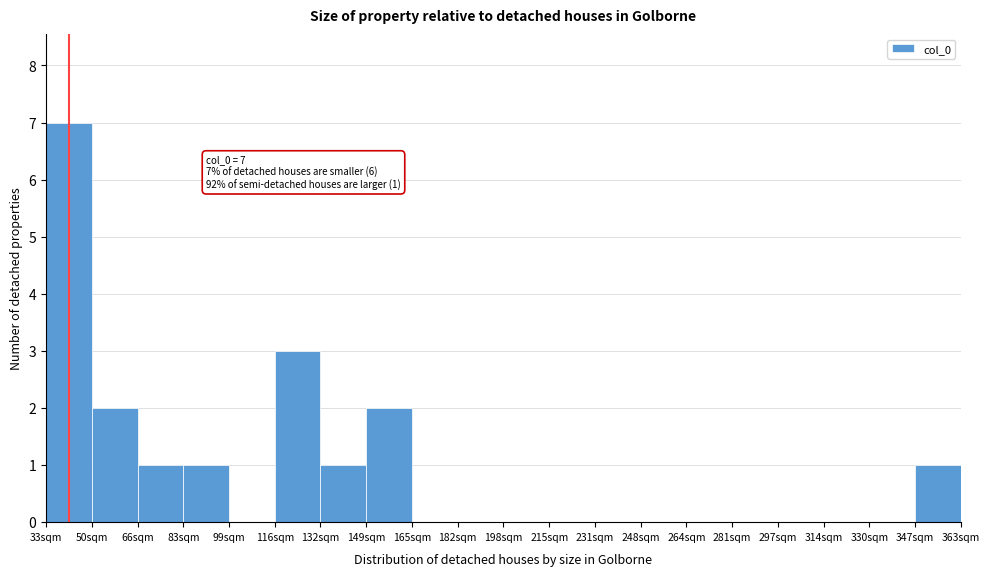

Reading left to right, list all the values displayed in this chart.

33sqm=7	50sqm=2	66sqm=1	83sqm=1	99sqm=0	116sqm=3	132sqm=1	149sqm=2	165sqm=0	182sqm=0	198sqm=0	215sqm=0	231sqm=0	248sqm=0	264sqm=0	281sqm=0	297sqm=0	314sqm=0	330sqm=0	347sqm=1